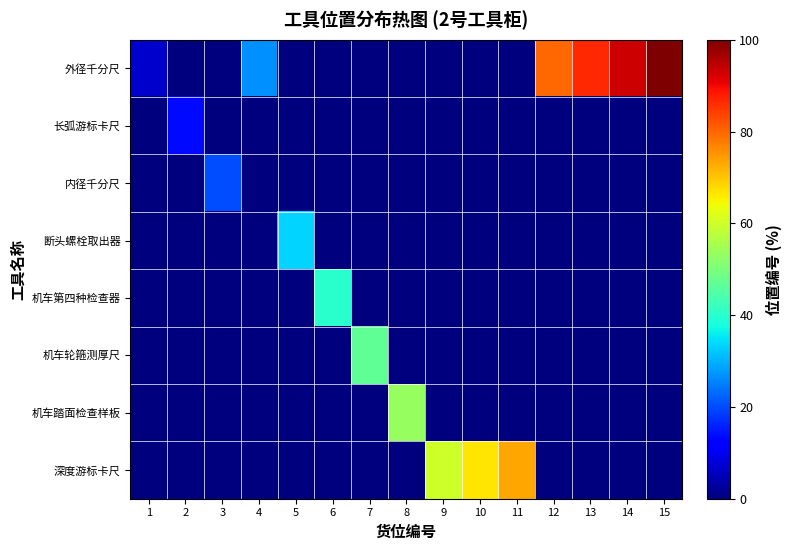

At how many categories does at least one series exceed 67?

5